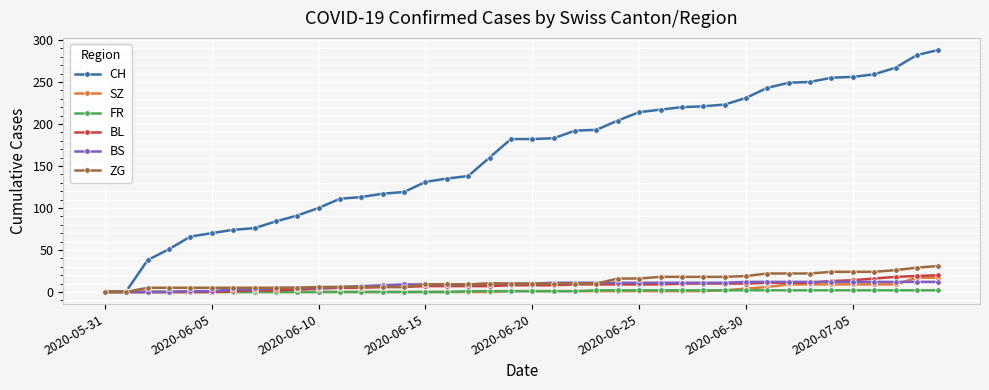

What are all the series names shown in the legend?

CH, SZ, FR, BL, BS, ZG